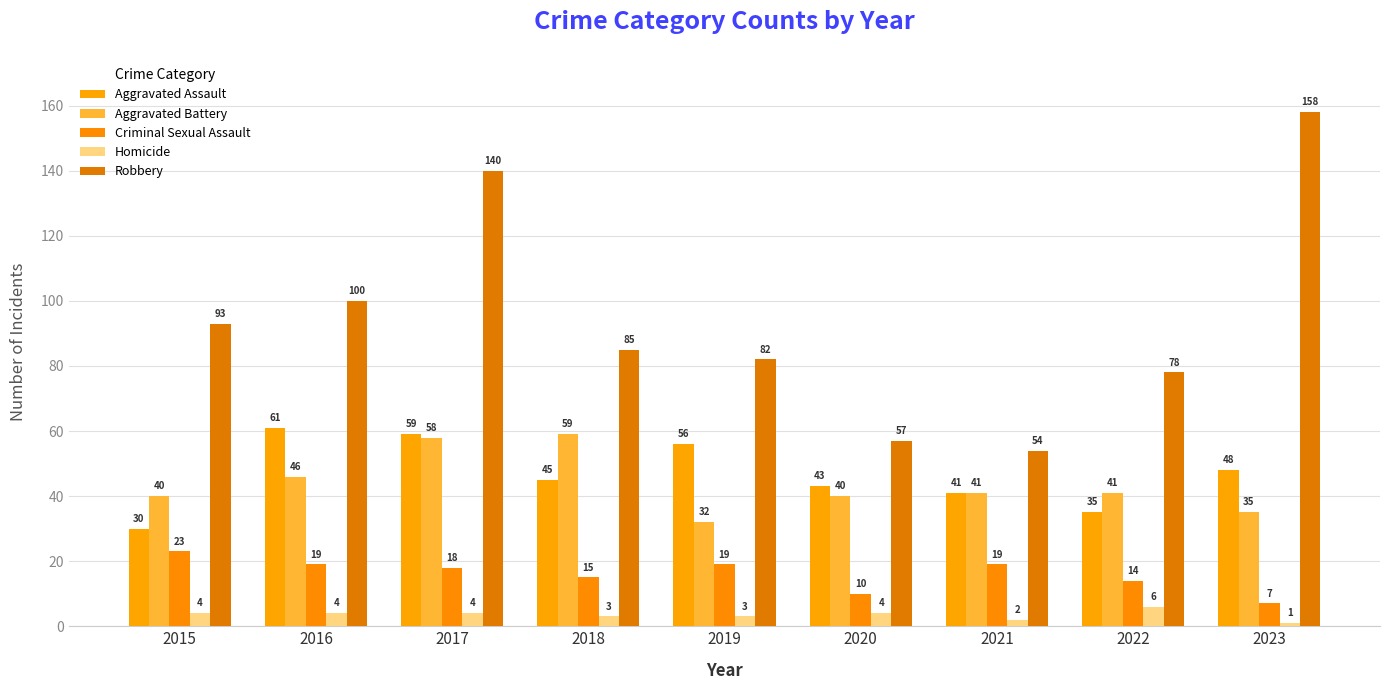

What is the difference between the maximum and minimum values in the Homicide series?

5